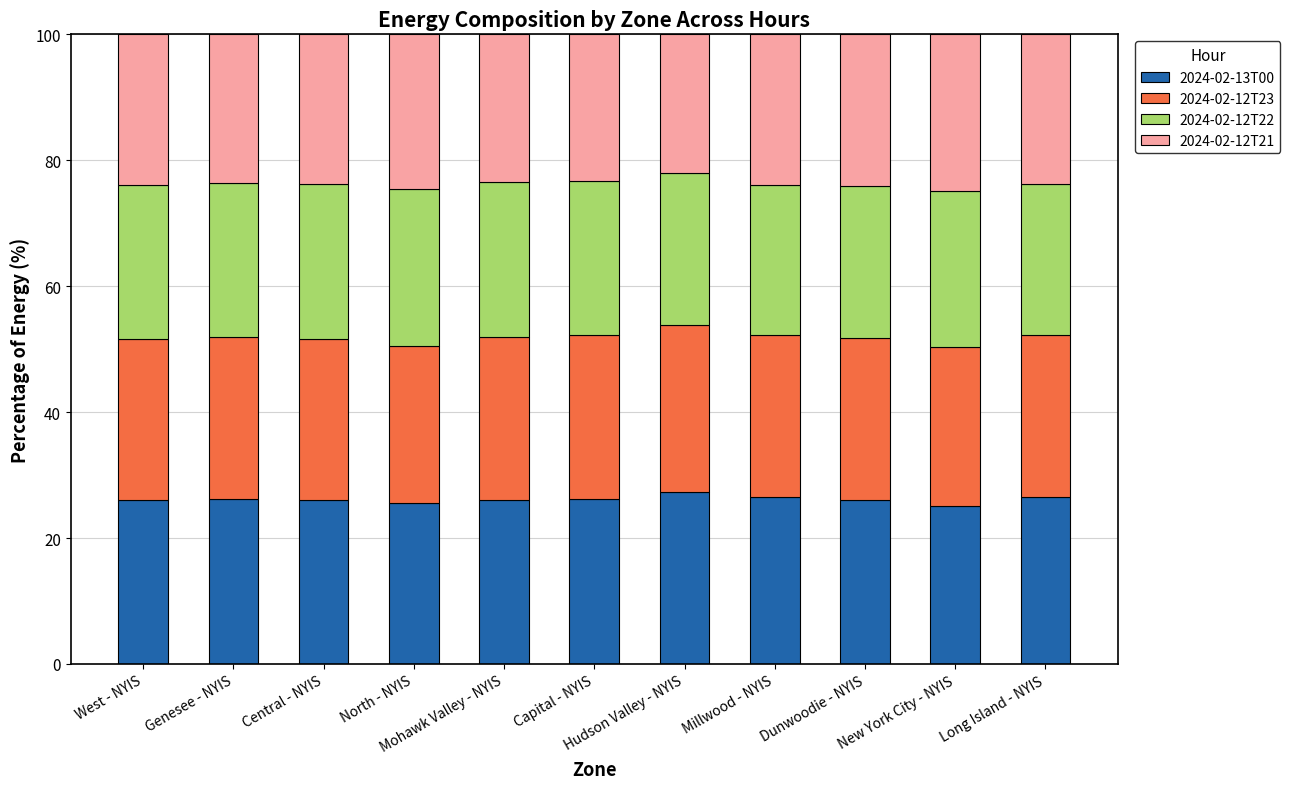

What value does the 2024-02-13T00 series have at Genesee - NYIS?

26.2